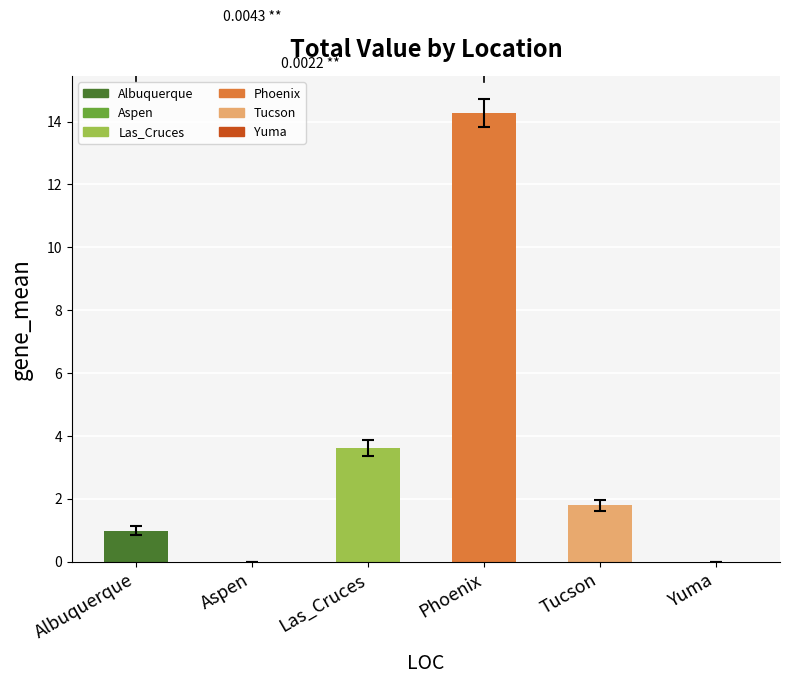

What is the difference between the values at Tucson and Albuquerque?

0.8